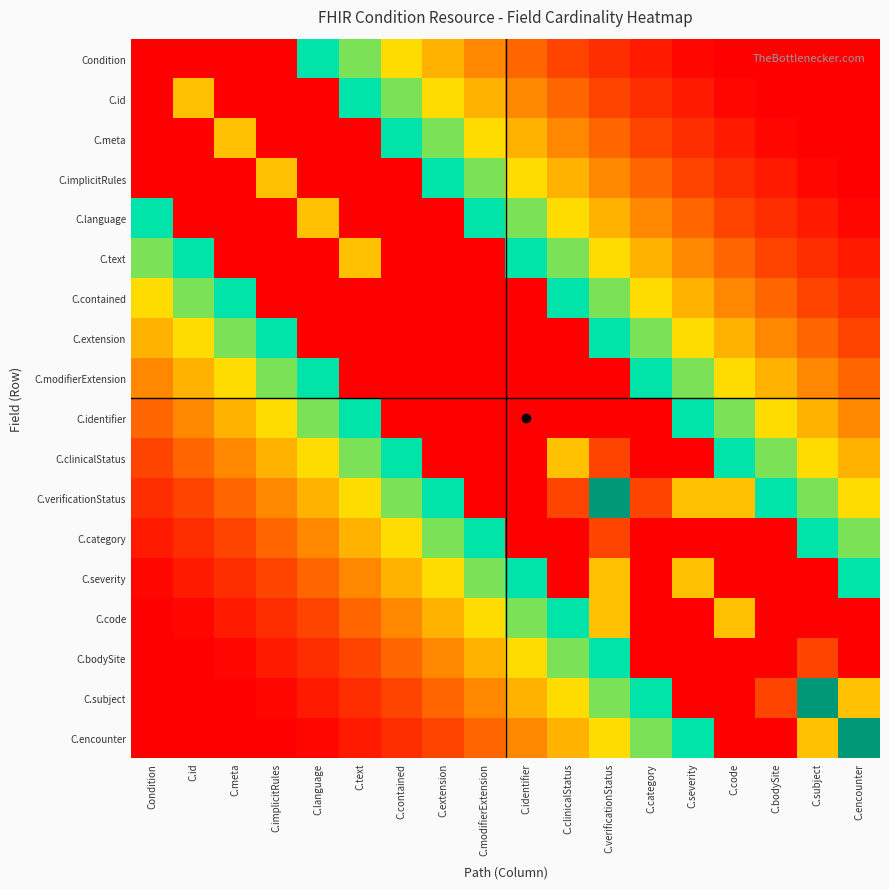

At how many categories does at least one series exceed 1?

18